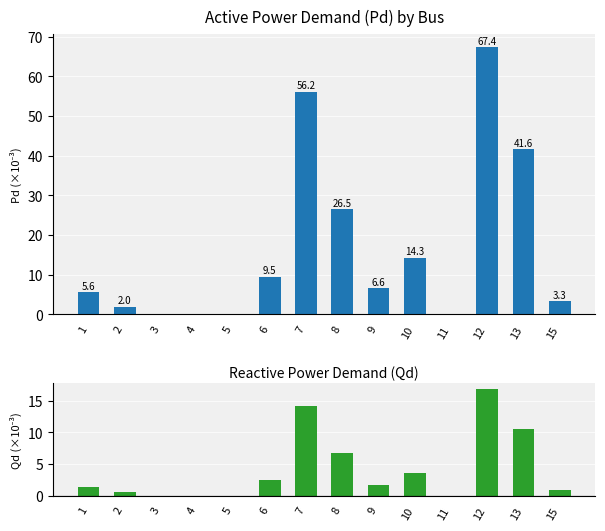

Rank the series at 15 from lowest to highest value.

Qd, Pd